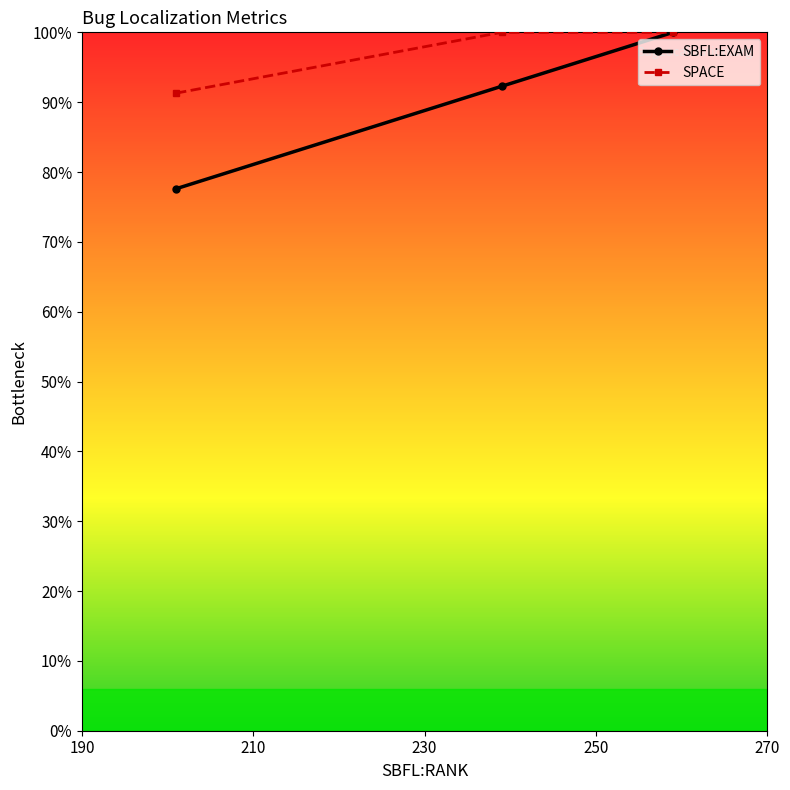

Does the chart have visible grid lines?

No